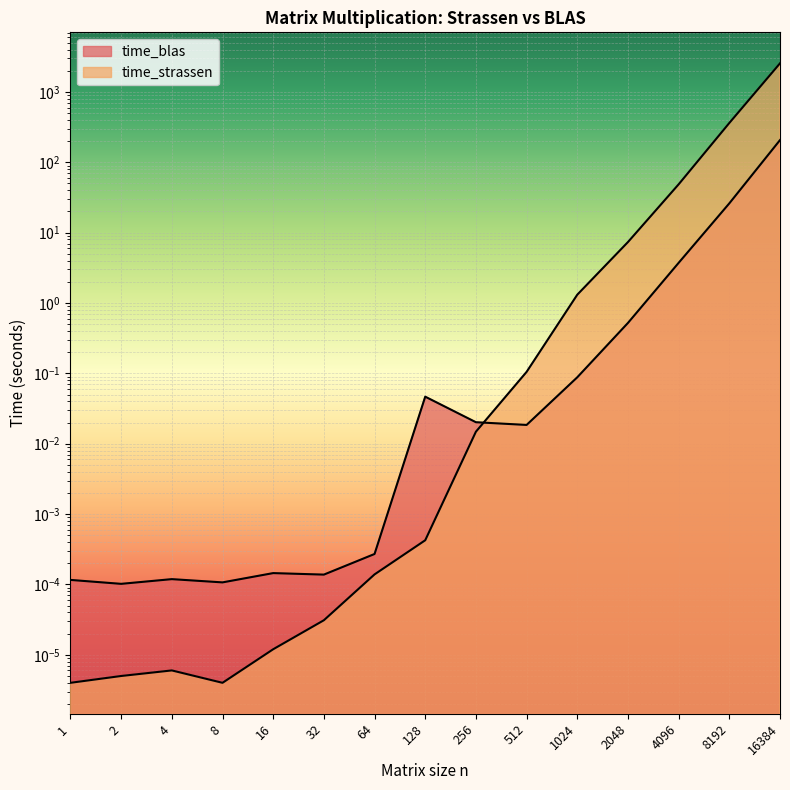

What are all the series names shown in the legend?

time_blas, time_strassen